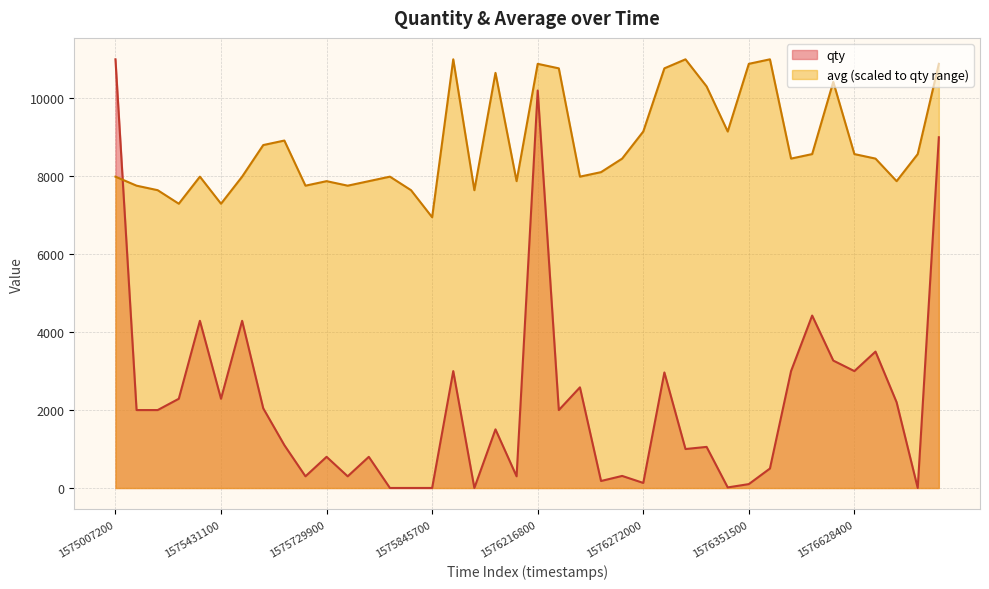

True or false: avg has more than 0 points higher than both neighbors.

True